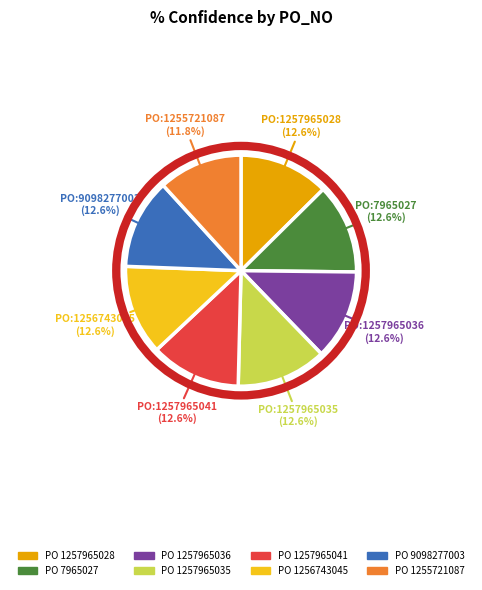

To the nearest percent, what is the difference between the largest and smallest slice percentages?

1%